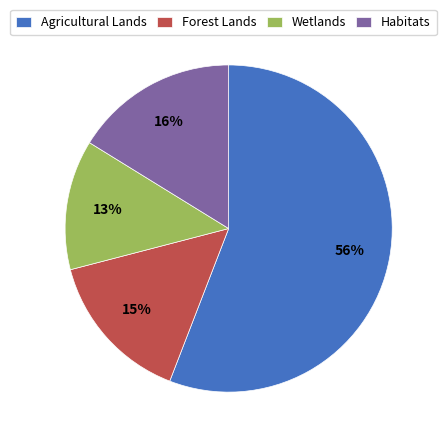

To the nearest percent, what percentage of the pie is Habitats?

16%